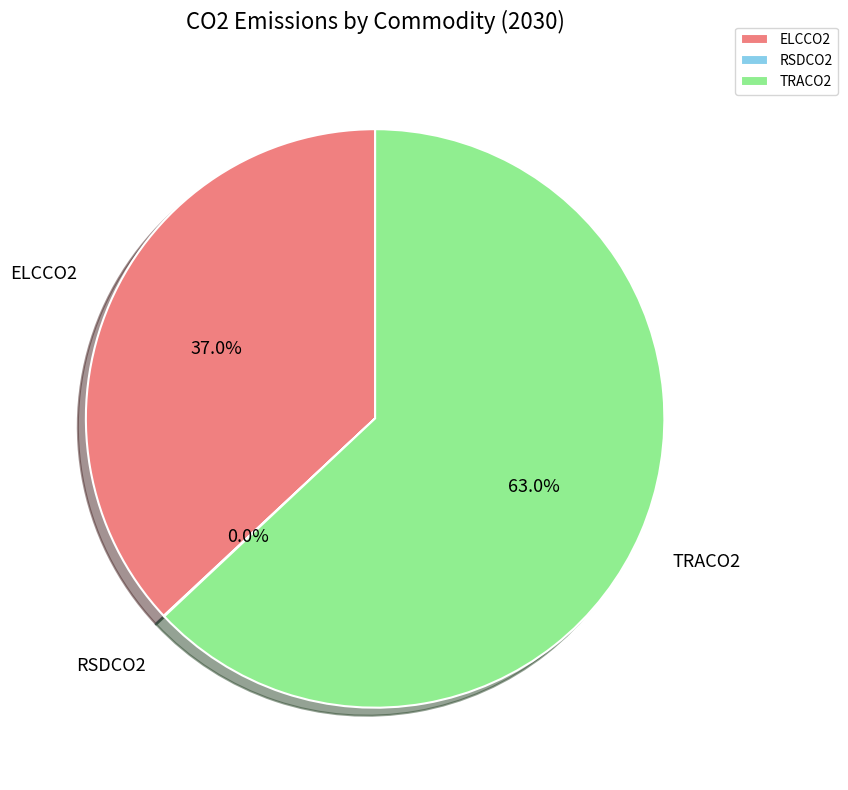

How much of the chart is everything except ELCCO2?

63.0%